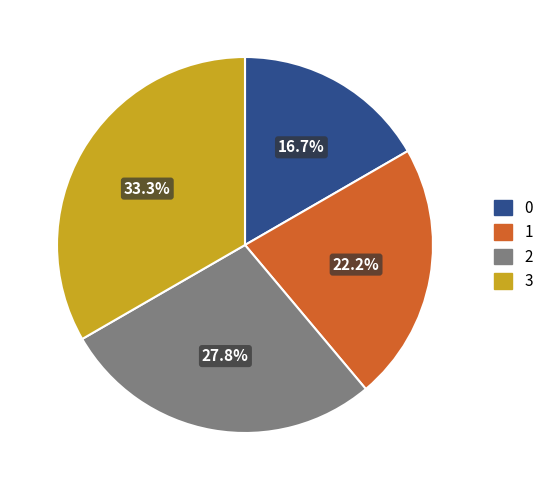

Does 0 represent more than half of the total?

No